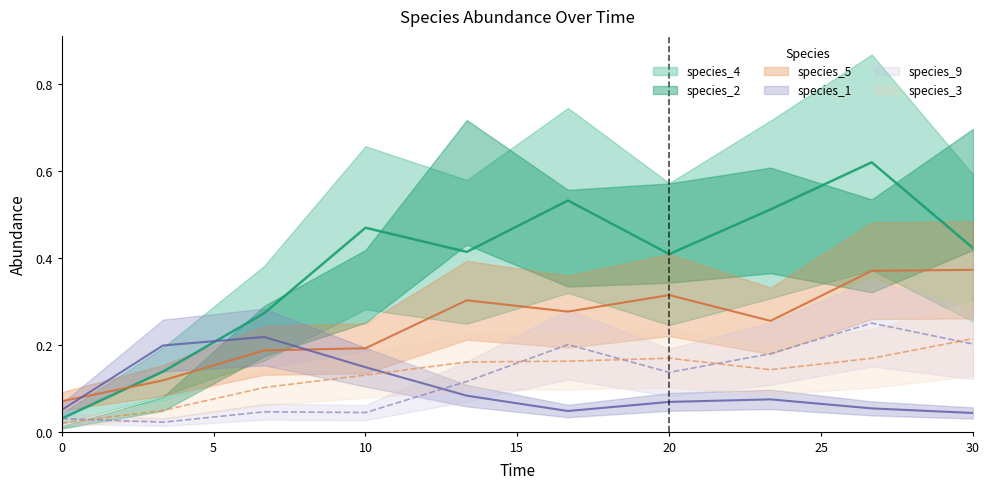

Reading right to left, transcribe all the data shown in this chart.

species_4: 30.0=0.4	26.666666666666668=0.6	23.333333333333336=0.5	20.0=0.4	16.666666666666668=0.5	13.333333333333334=0.4	10.0=0.5	6.666666666666667=0.3	3.333333333333333=0.1	0.0=0.0
species_1: 30.0=0.0	26.666666666666668=0.1	23.333333333333336=0.1	20.0=0.1	16.666666666666668=0.0	13.333333333333334=0.1	10.0=0.1	6.666666666666667=0.2	3.333333333333333=0.2	0.0=0.1
species_5: 30.0=0.4	26.666666666666668=0.4	23.333333333333336=0.3	20.0=0.3	16.666666666666668=0.3	13.333333333333334=0.3	10.0=0.2	6.666666666666667=0.2	3.333333333333333=0.1	0.0=0.1
species_9: 30.0=0.2	26.666666666666668=0.2	23.333333333333336=0.2	20.0=0.1	16.666666666666668=0.2	13.333333333333334=0.1	10.0=0.0	6.666666666666667=0.0	3.333333333333333=0.0	0.0=0.0
species_3: 30.0=0.2	26.666666666666668=0.2	23.333333333333336=0.1	20.0=0.2	16.666666666666668=0.2	13.333333333333334=0.2	10.0=0.1	6.666666666666667=0.1	3.333333333333333=0.0	0.0=0.0